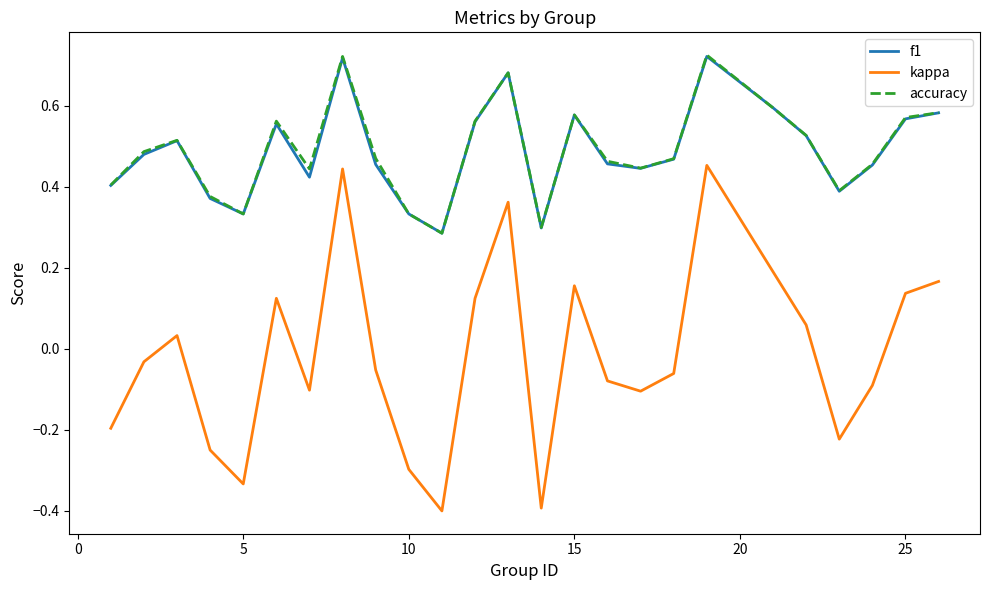

True or false: kappa and f1 cross at least once.

False